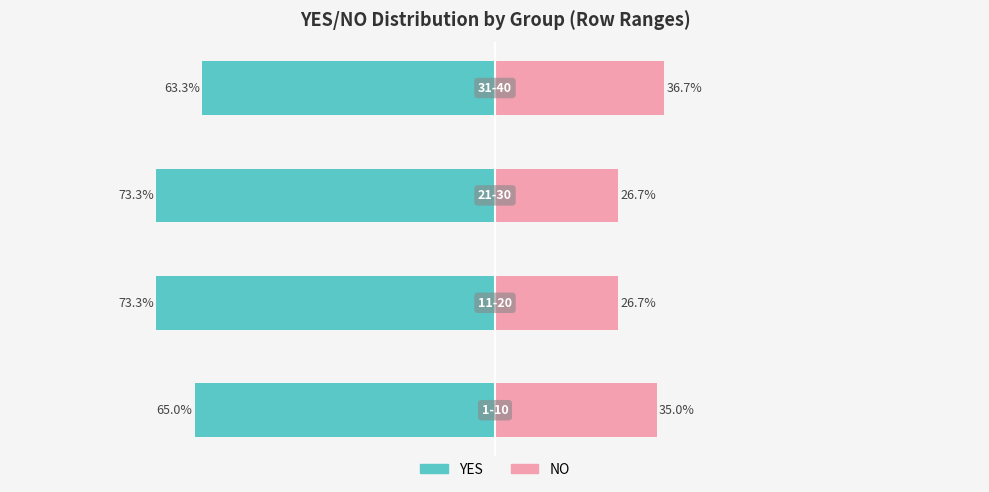

How many bars are there in total?

8